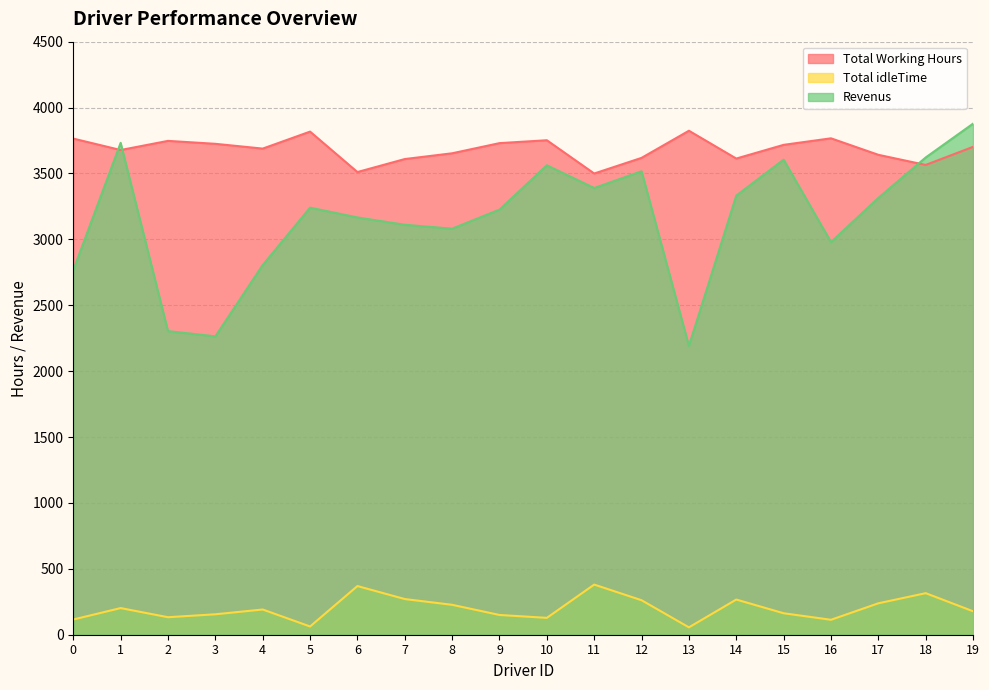

Rank the series at 13 from highest to lowest value.

Total Working Hours, Revenus, Total idleTime